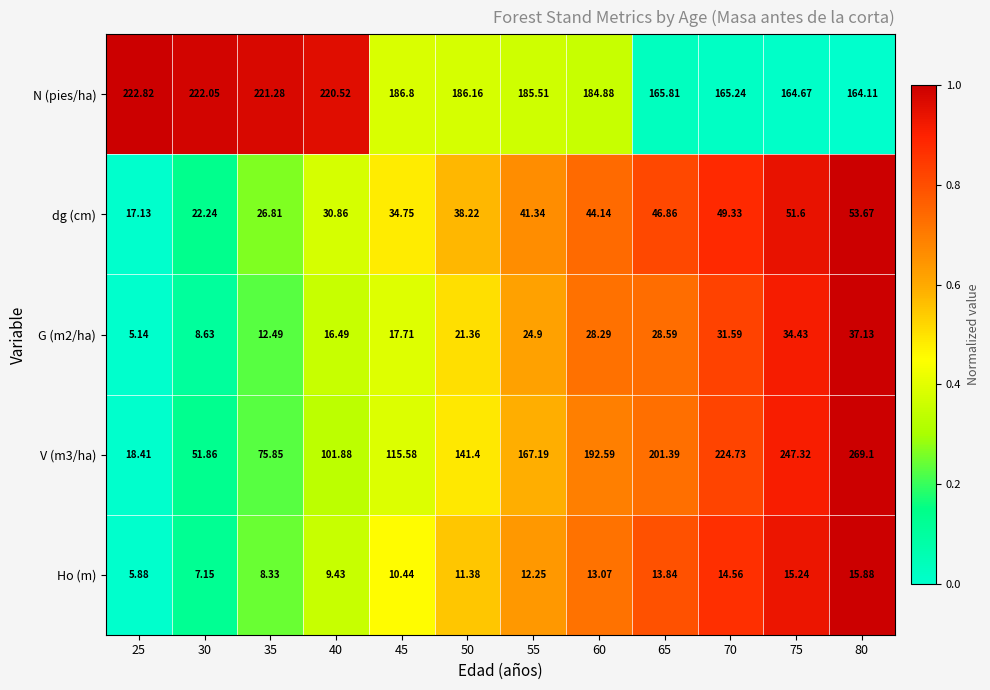

How many data points in Ho (m) are above 12?

6